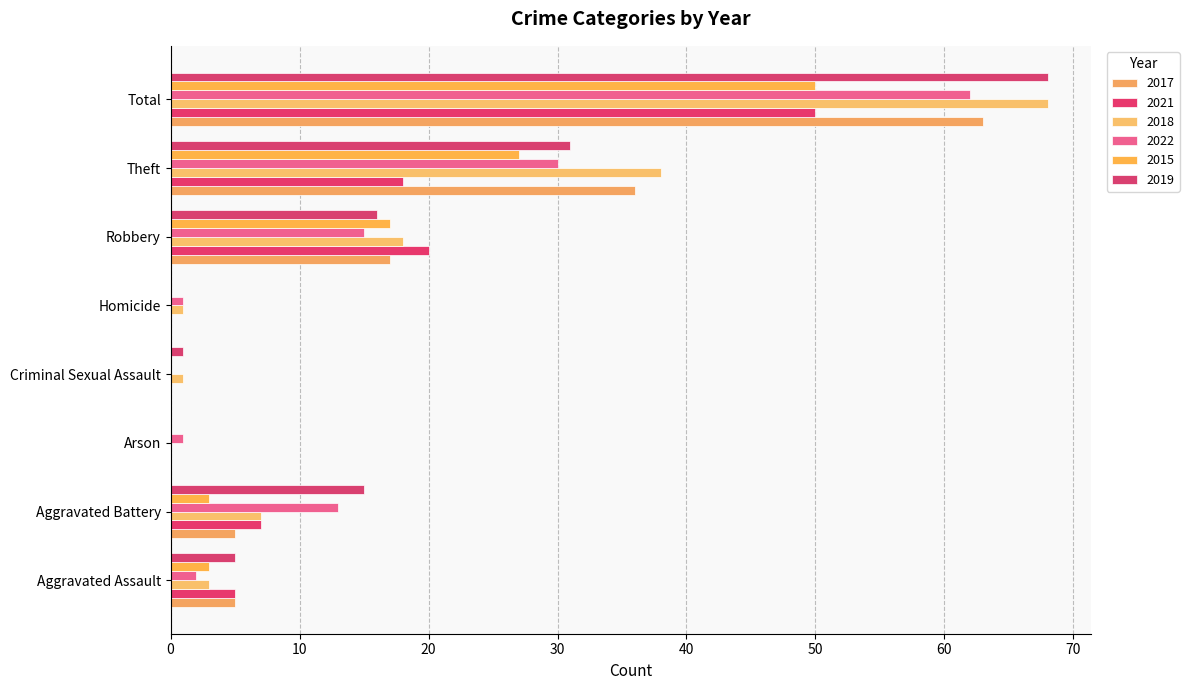

What is the difference between the 2017 values at Total and Aggravated Assault?

58